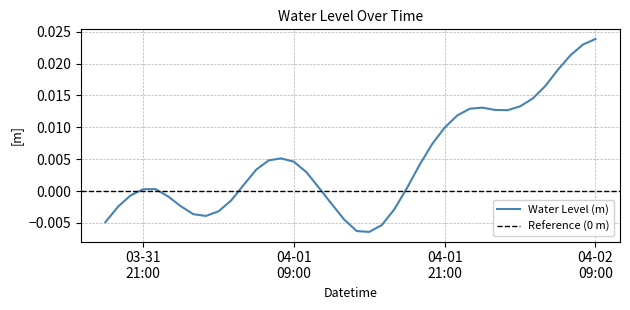

Is it true that the value at 2024-04-01 18:00:00 is 0.0?

True